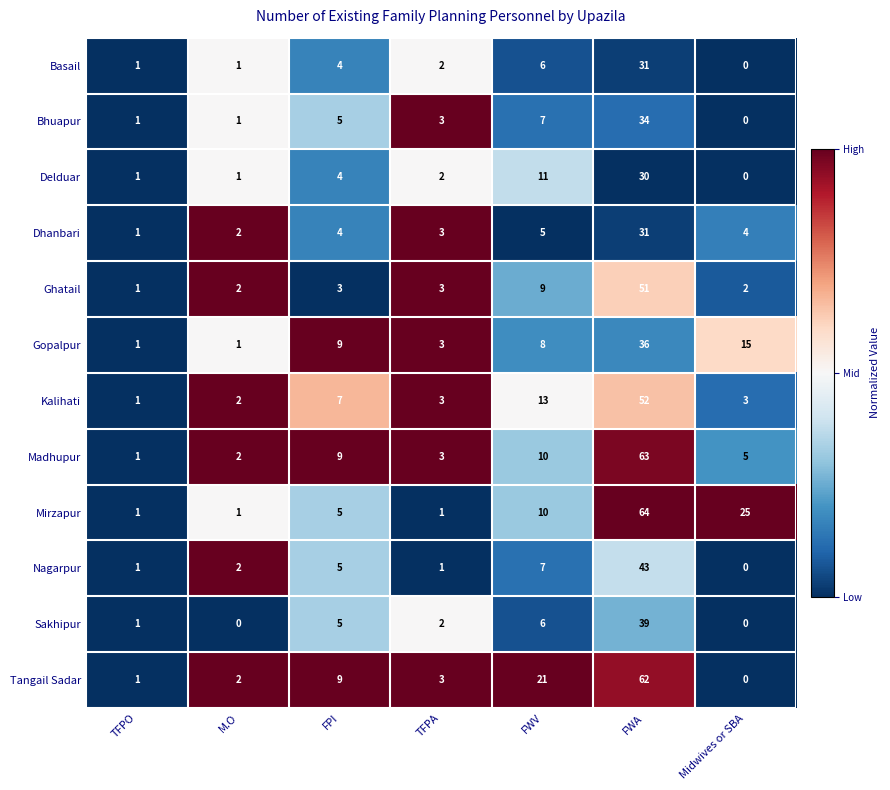

Is the value of Dhanbari at TFPO greater than the value of Madhupur at M.O?

No